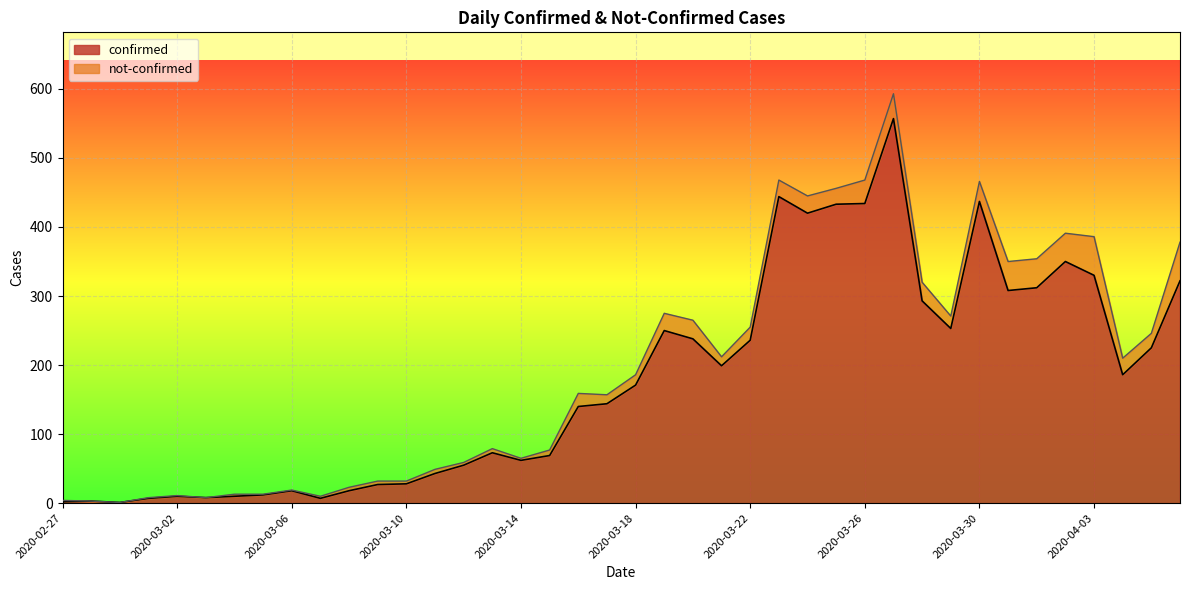

Between 2020-02-29 and 2020-03-19, which is larger?

2020-03-19